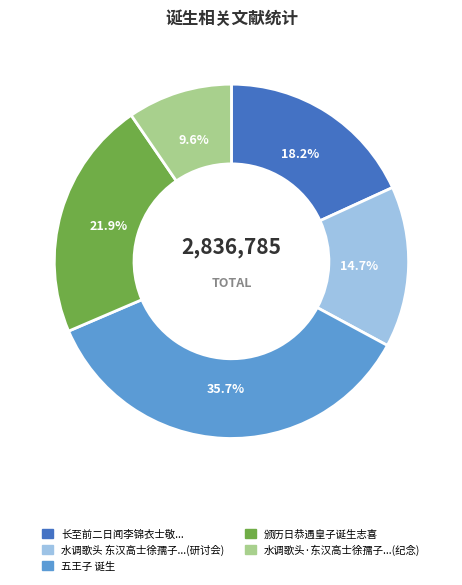

What is the largest slice in the pie chart?

五王子 诞生